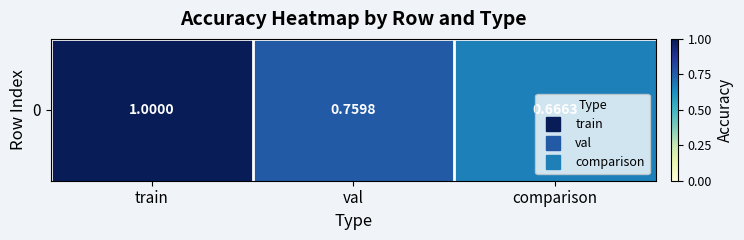

Reading left to right, extract all data points from this chart.

1.0	0.8	0.7